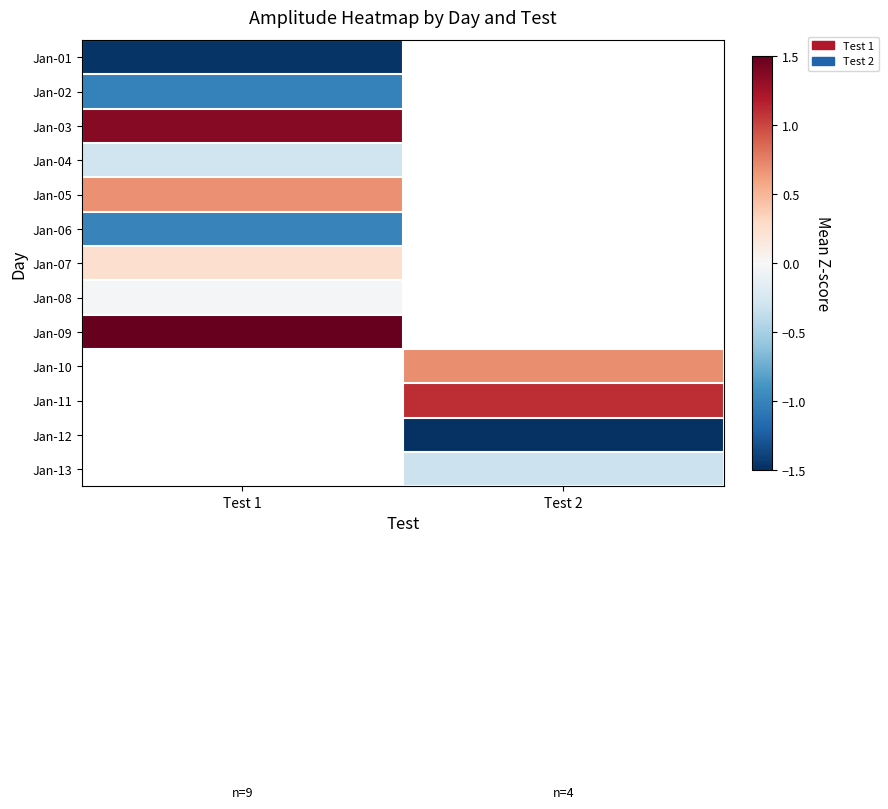

Is the value of Jan-04 at Test 1 greater than the value of Jan-12 at Test 2?

Yes